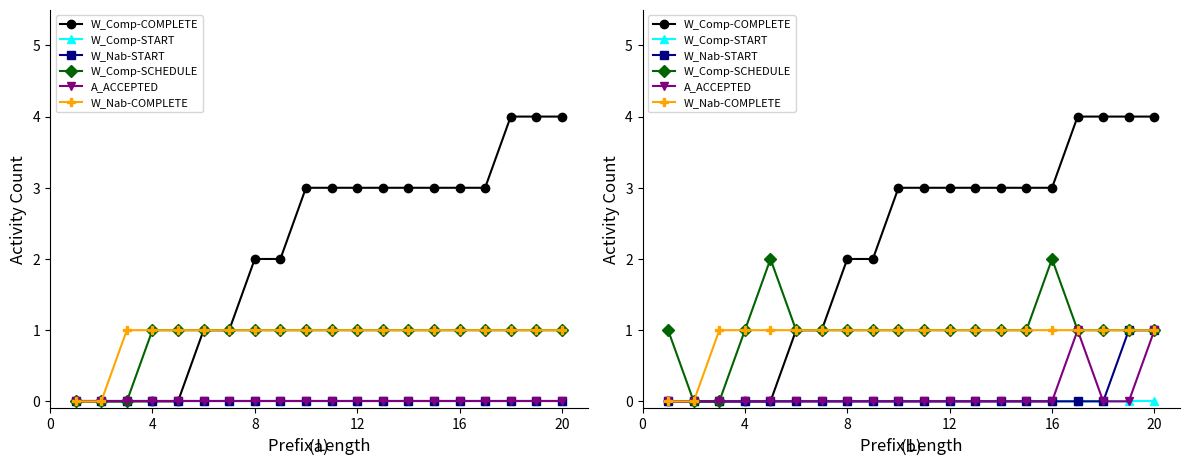

List the series in order of their peak value, highest first.

W_Comp-COMPLETE, W_Comp-SCHEDULE, W_Nab-START, A_ACCEPTED, W_Nab-COMPLETE, W_Comp-START